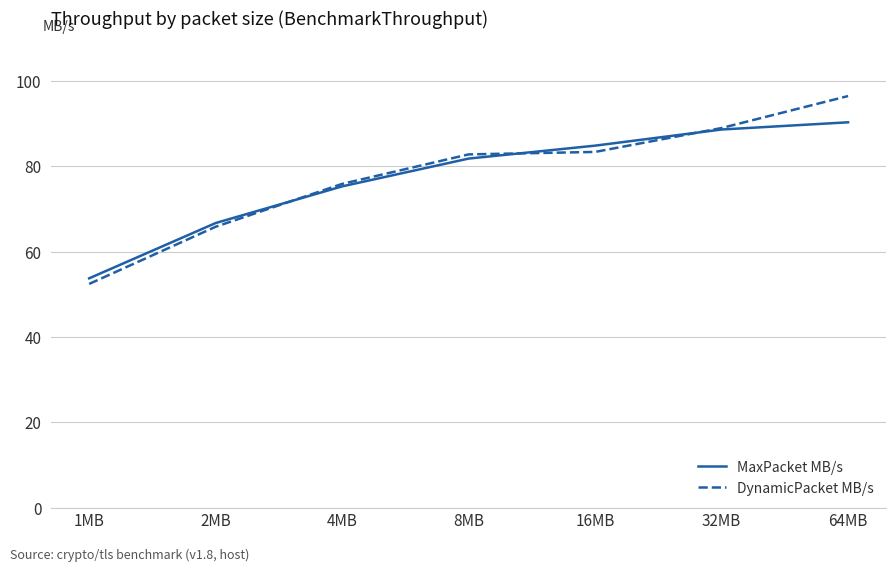

What is the approximate value of DynamicPacket MB/s at 1MB?

52.4